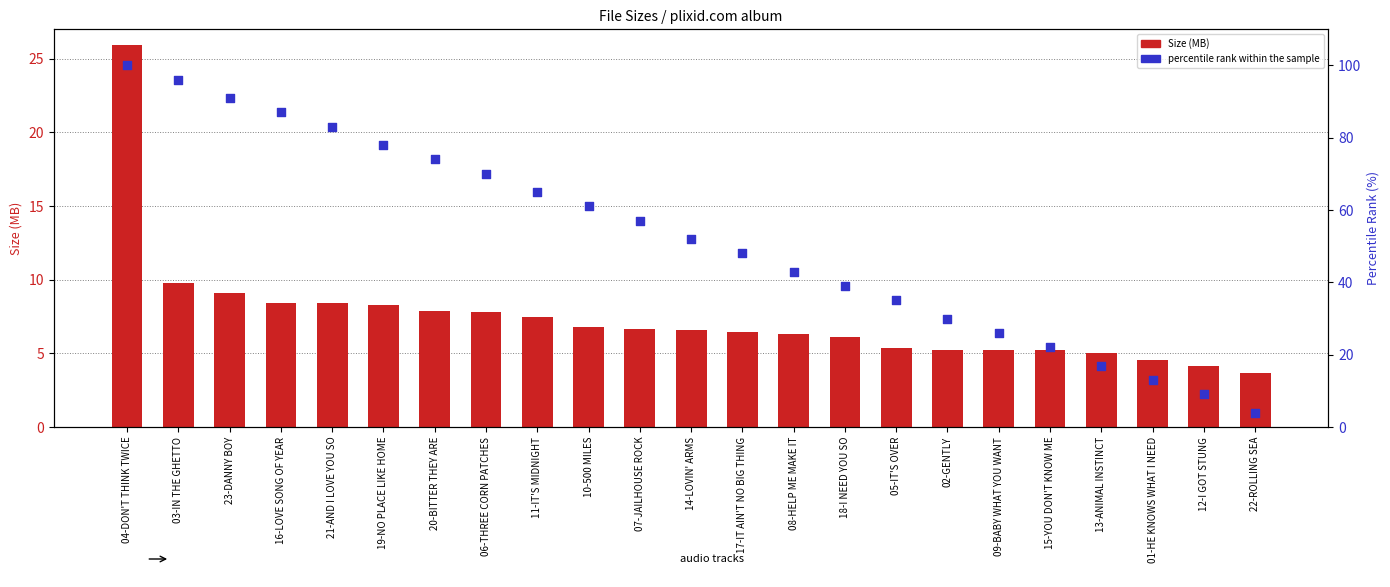

At how many categories does at least one series exceed 50?

12